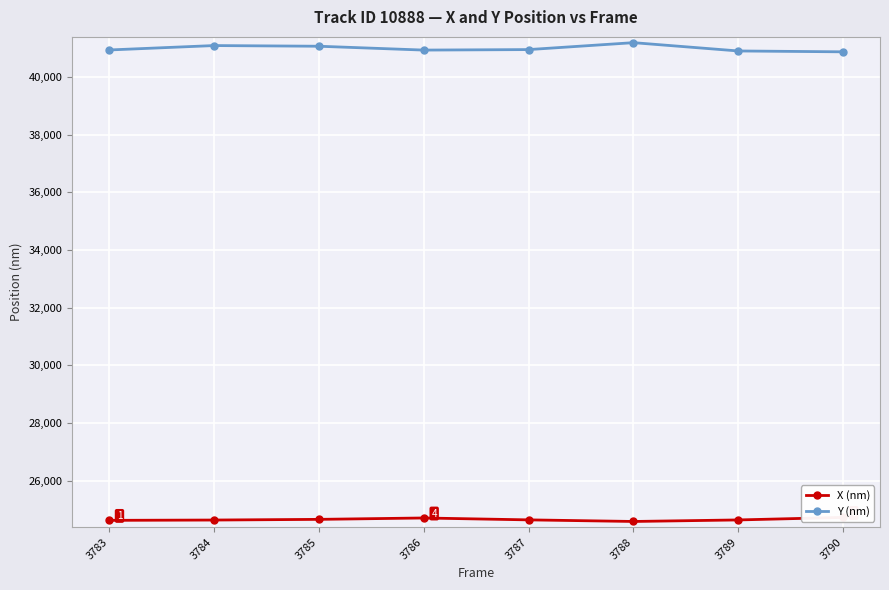

Rank the categories by X (nm) value from lowest to highest.

3788, 3783, 3784, 3789, 3787, 3785, 3786, 3790